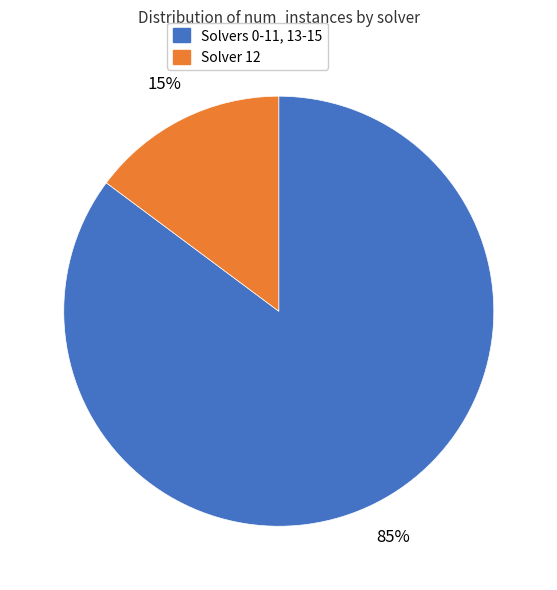

Is there a majority slice in this chart?

Yes